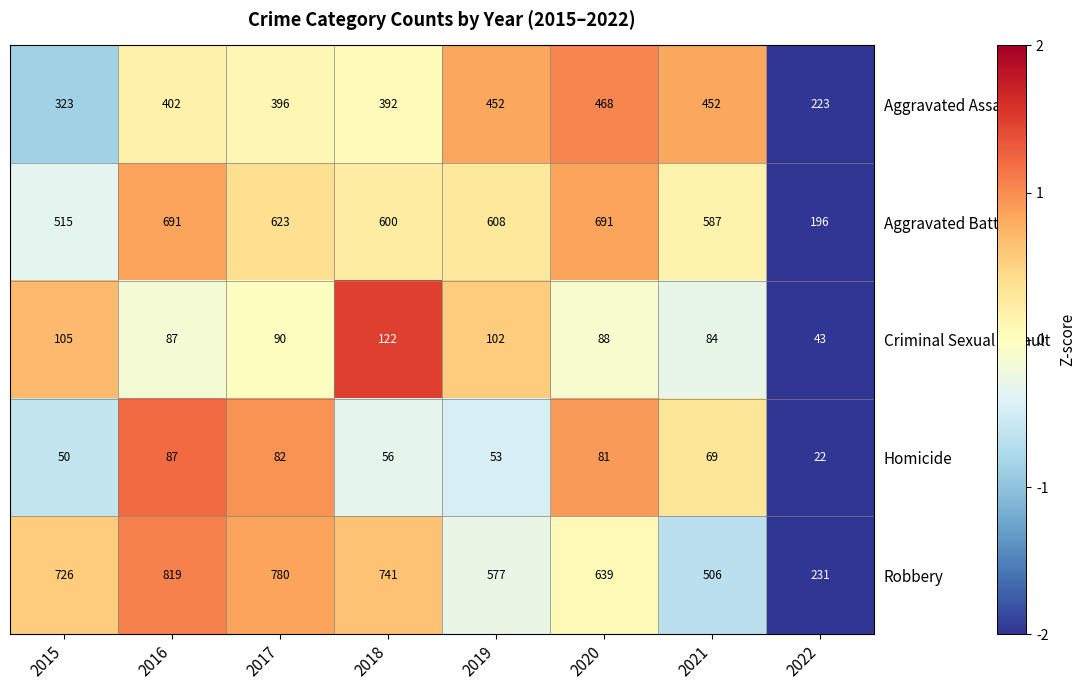

At which category is the sum across all series the highest?

2016